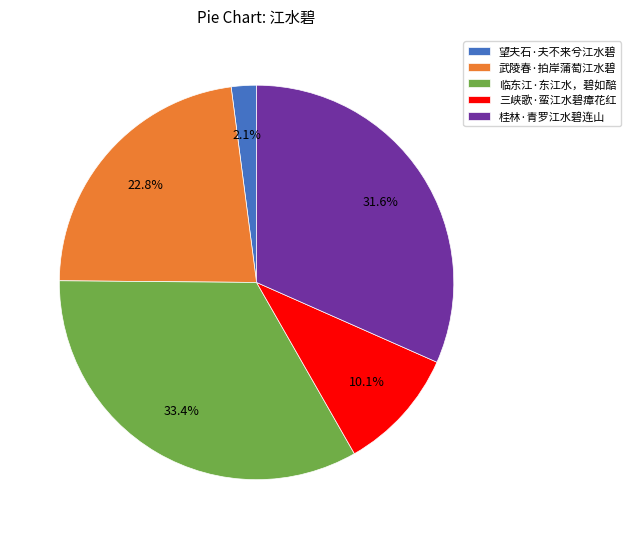

Which slice is the smallest?

望夫石·夫不来兮江水碧